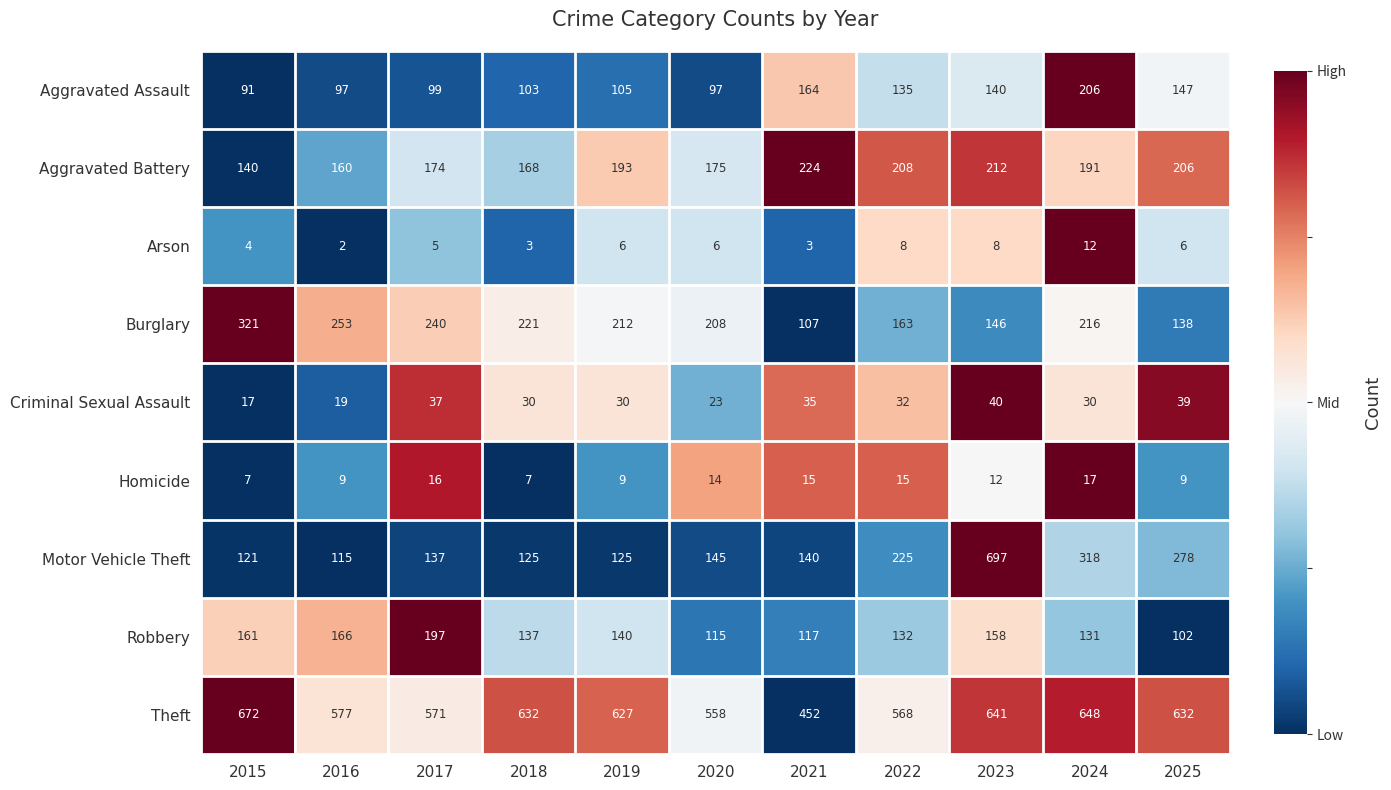

What is the greatest value displayed?

697